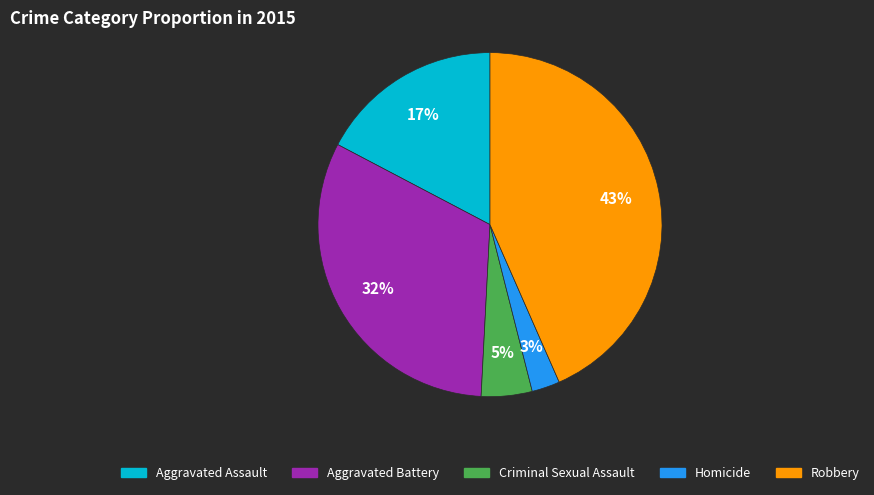

Between Aggravated Battery and Robbery, which is larger?

Robbery